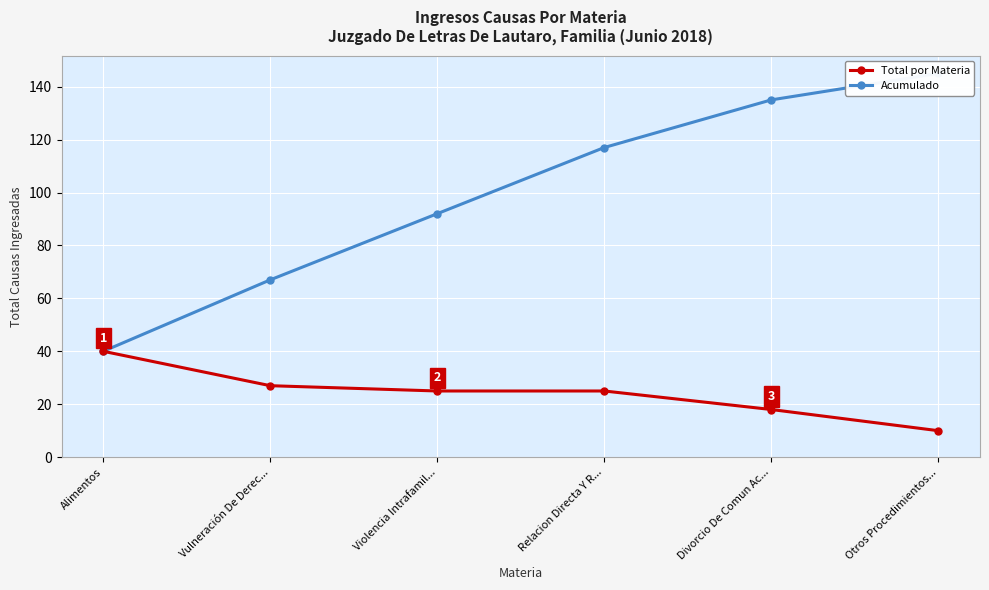

True or false: Acumulado and Total por Materia cross at least once.

False